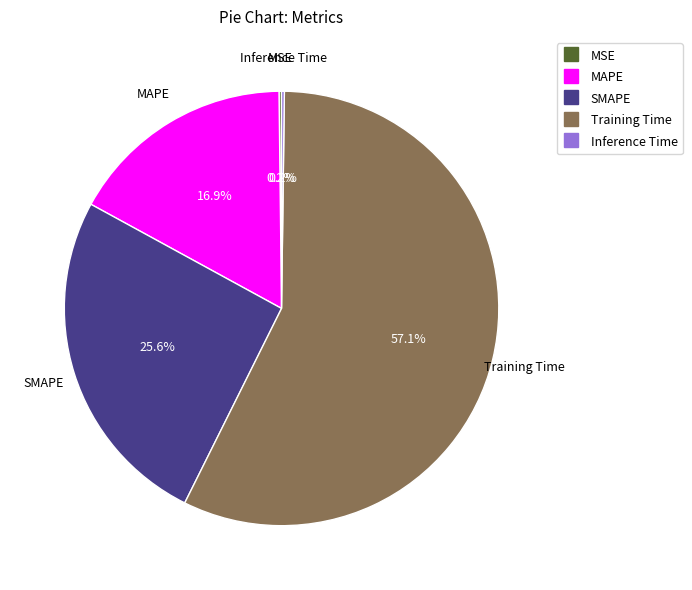

What percentage is the SMAPE slice, to the nearest percent?

26%